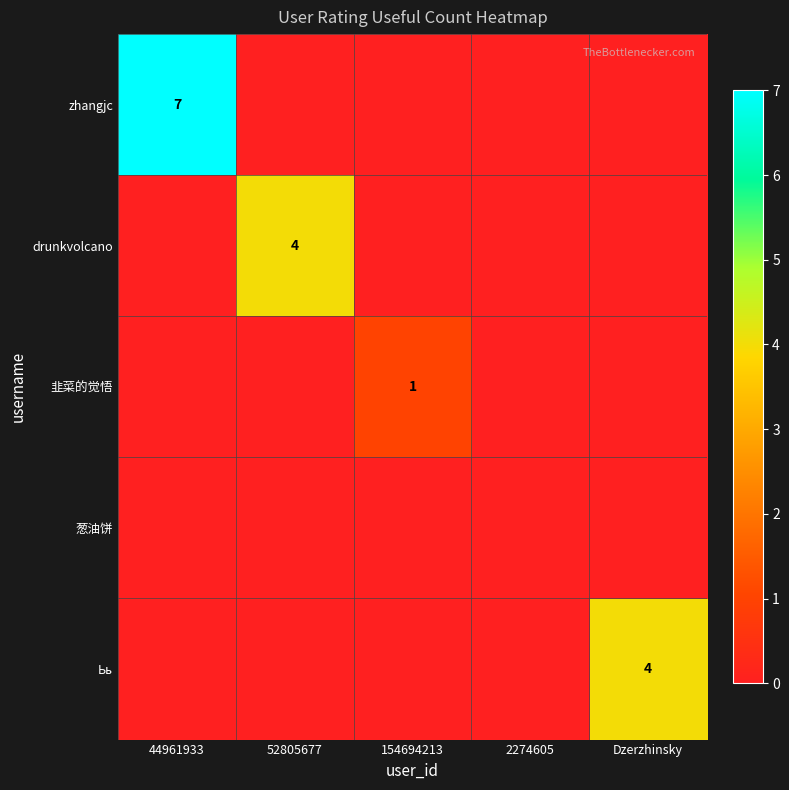

Which series has the largest total across all categories?

zhangjc